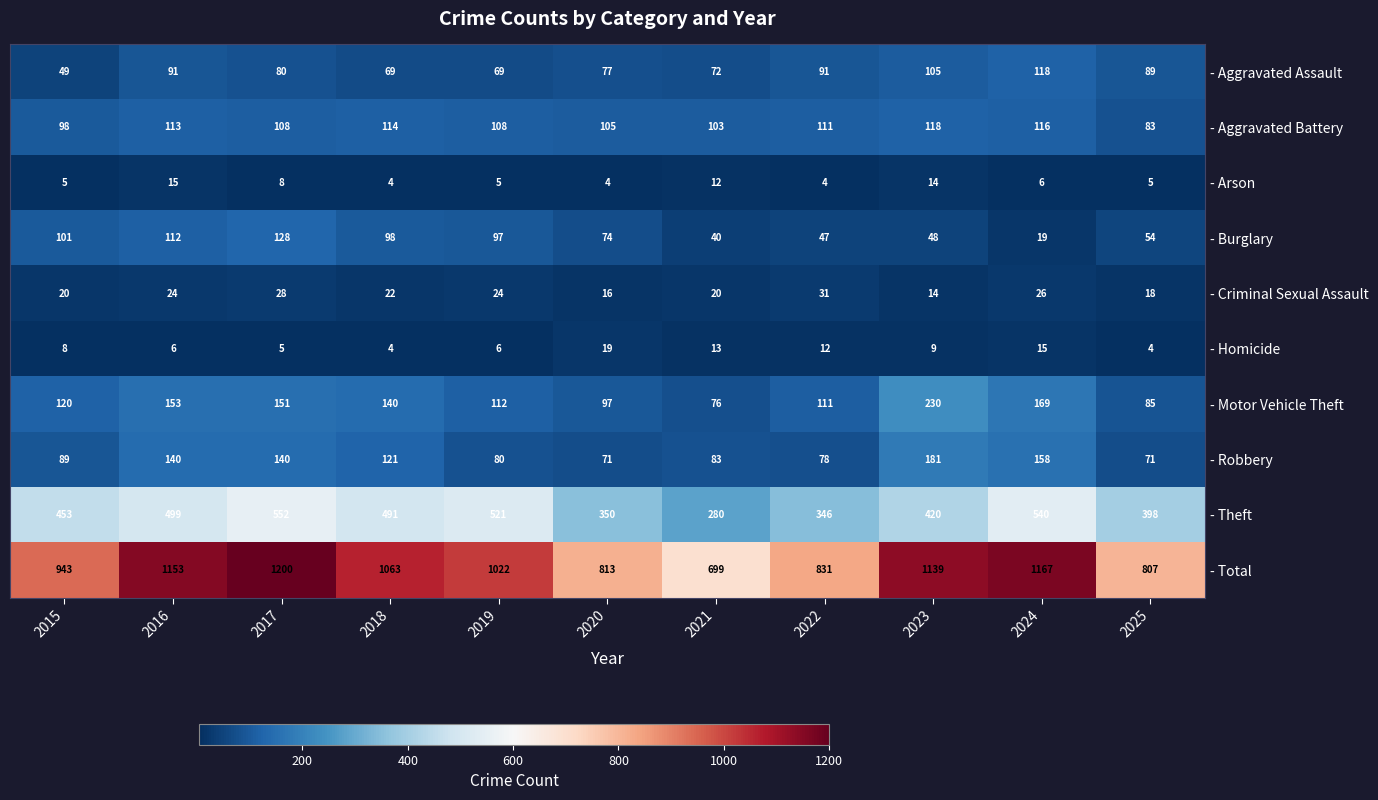

Which series has the largest total across all categories?

- Total